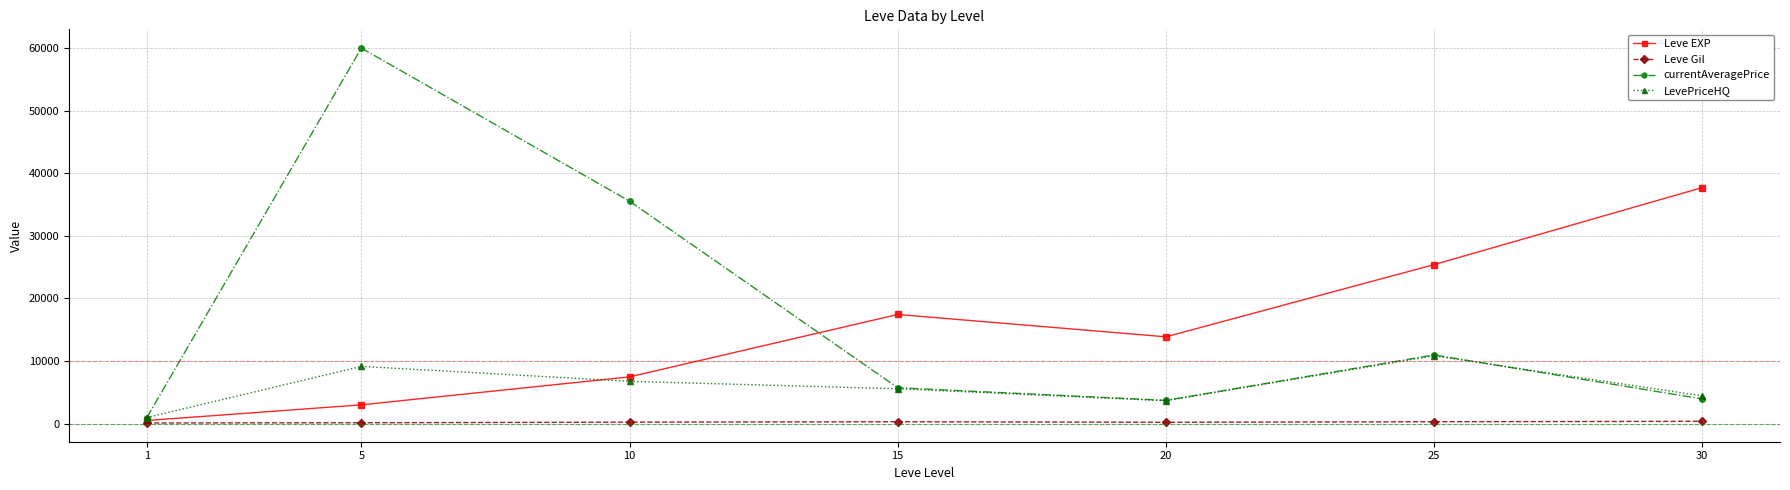

At which label does LevePriceHQ first exceed 5577?

5